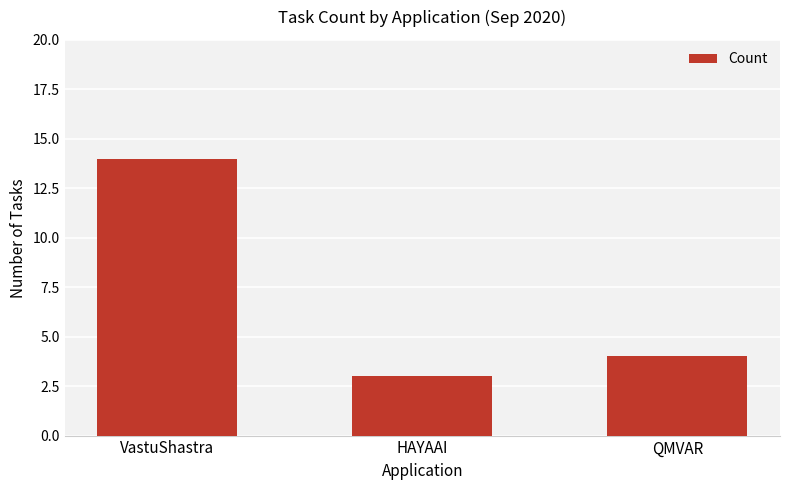

Reading right to left, extract all data points from this chart.

4	3	14